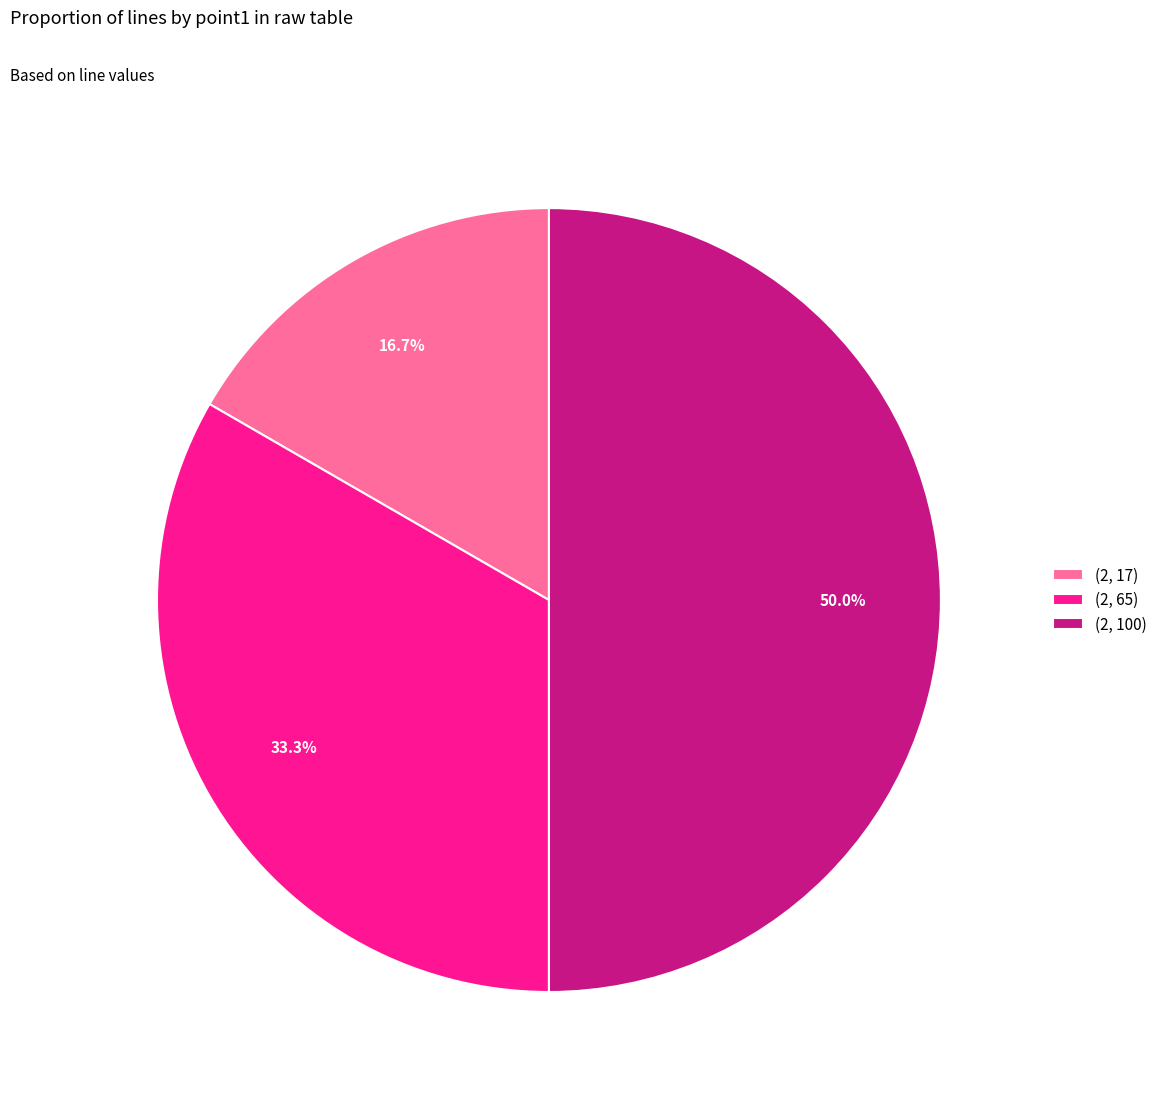

Which category has the smallest portion of the pie?

(2, 17)